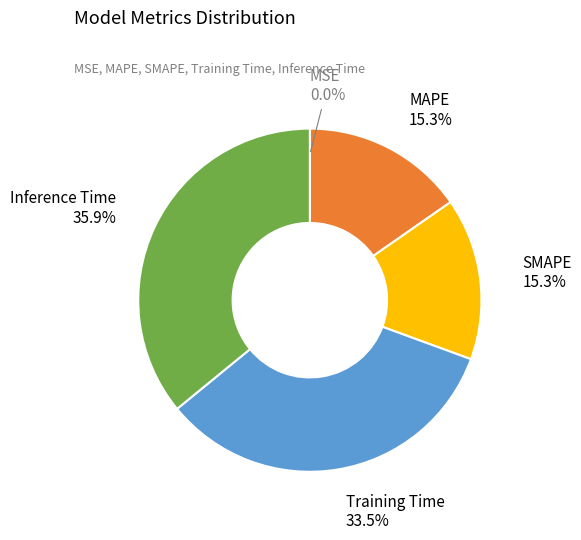

How much of the chart is everything except Inference Time?

64.1%